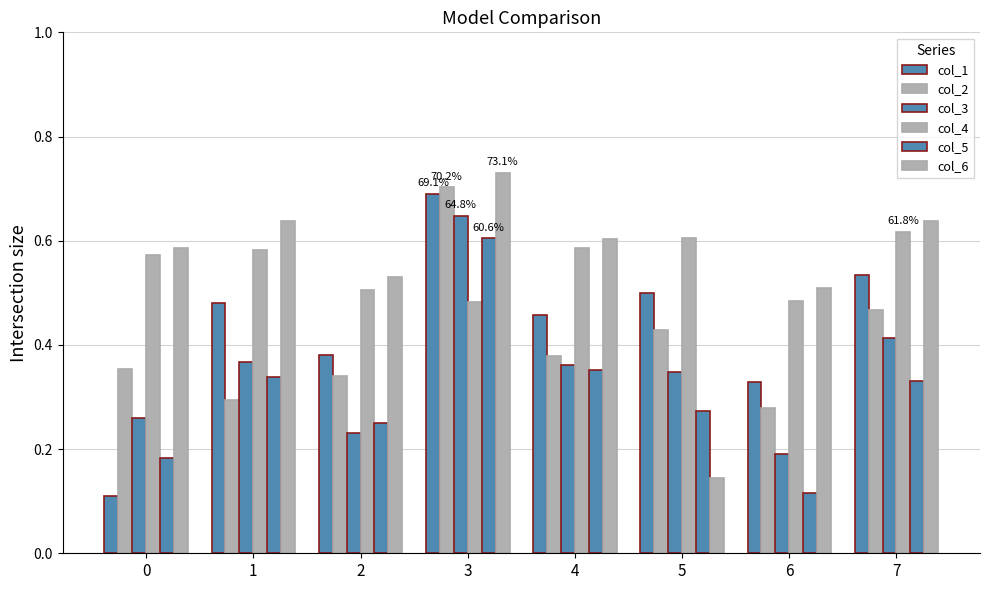

Rank the series at 1 from lowest to highest value.

col_2, col_5, col_3, col_1, col_4, col_6